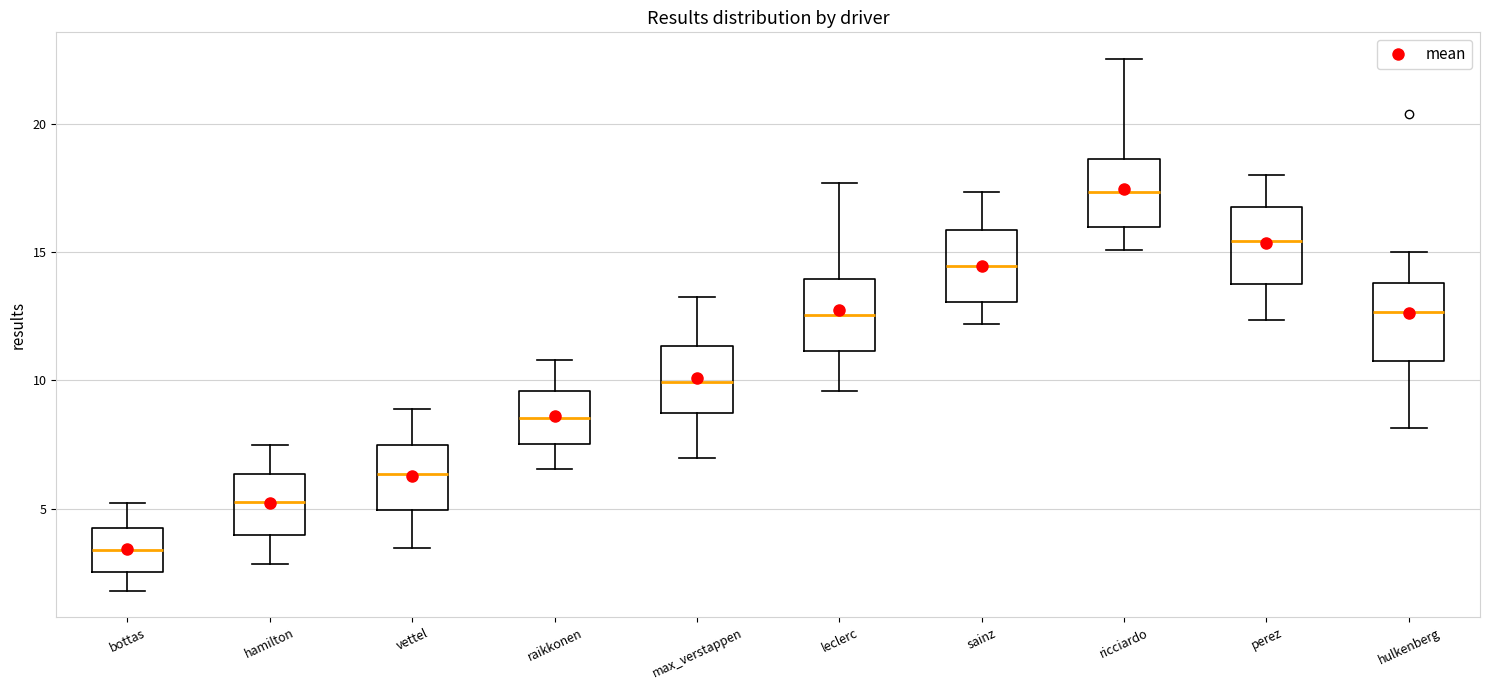

Reading left to right, transcribe this box plot: for each box, give where its median line is, the range the box spans, and where its two whiskers end, as read against the y-axis. The values are not printed on the chart, so give them approximately, as read against the axis.

bottas: median 3.5, box 2.5 to 4.0, whiskers 2.0 to 5.0
hamilton: median 5.5, box 4.0 to 6.5, whiskers 3.0 to 7.5
vettel: median 6.5, box 5.0 to 7.5, whiskers 3.5 to 9.0
raikkonen: median 8.5, box 7.5 to 9.5, whiskers 6.5 to 11.0
max_verstappen: median 10.0, box 8.5 to 11.5, whiskers 7.0 to 13.5
leclerc: median 12.5, box 11.0 to 14.0, whiskers 9.5 to 17.5
sainz: median 14.5, box 13.0 to 16.0, whiskers 12.0 to 17.5
ricciardo: median 17.5, box 16.0 to 18.5, whiskers 15.0 to 22.5
perez: median 15.5, box 14.0 to 17.0, whiskers 12.5 to 18.0
hulkenberg: median 12.5, box 11.0 to 14.0, whiskers 8.0 to 15.0